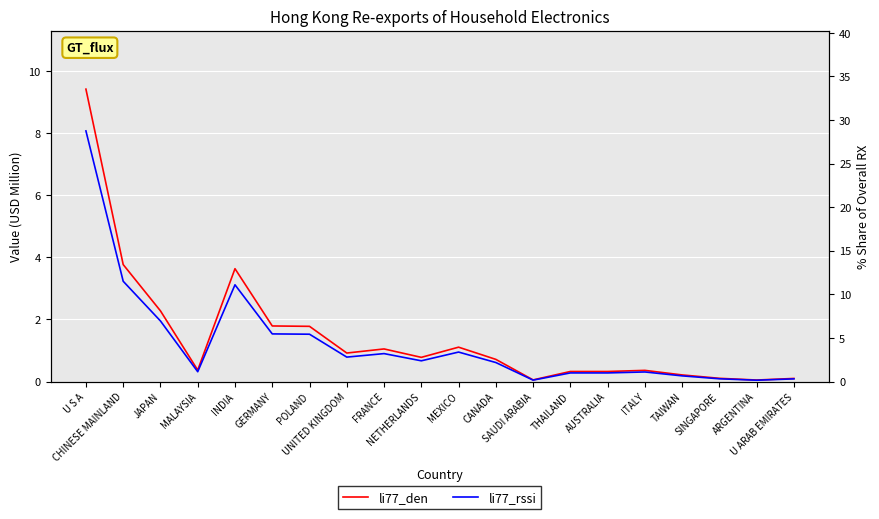

Rank the series at CHINESE MAINLAND from lowest to highest value.

li77_den, li77_rssi